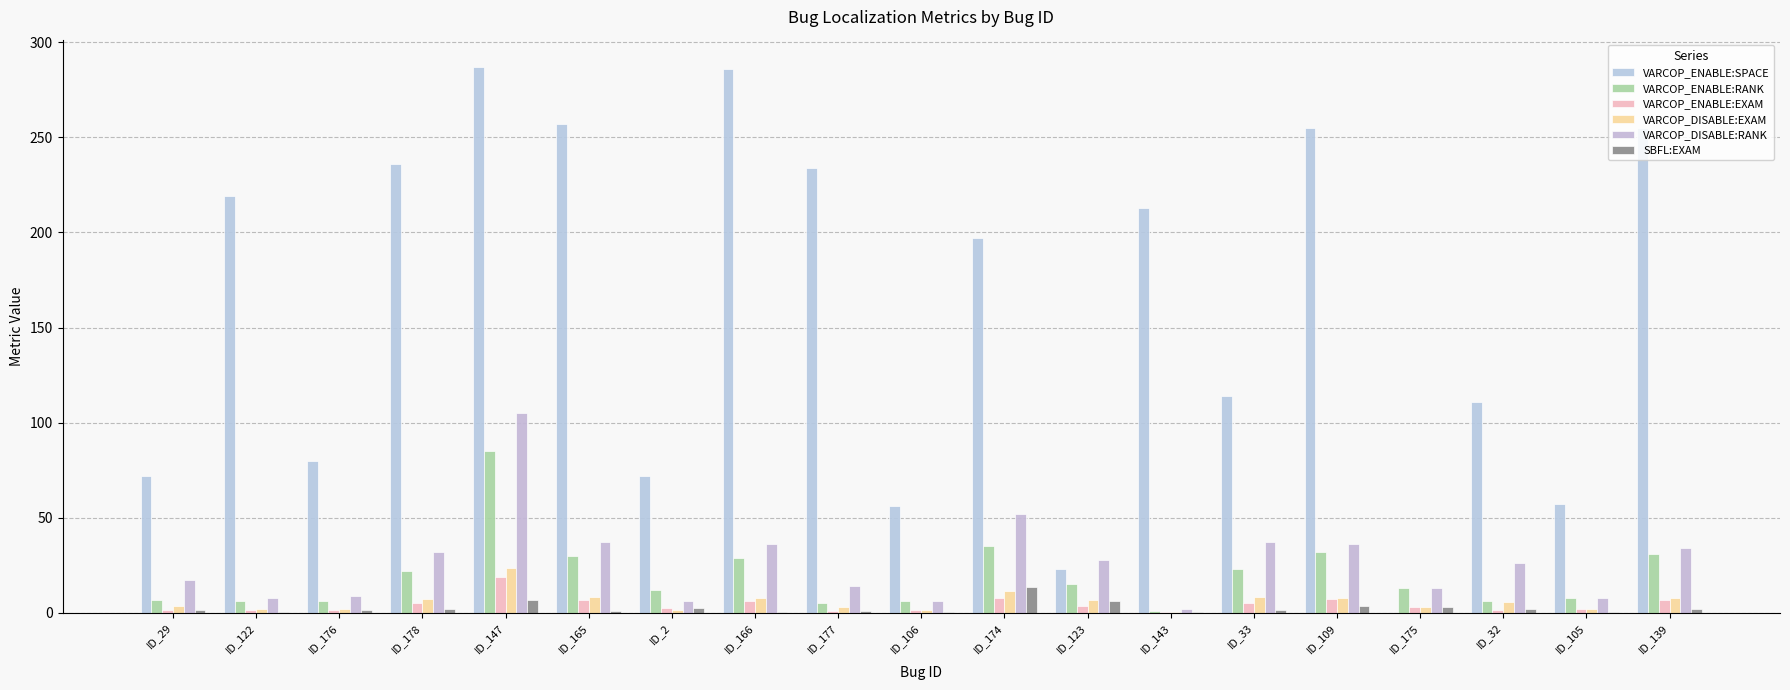

What is the approximate value of VARCOP_ENABLE:SPACE at ID_165?

257.0